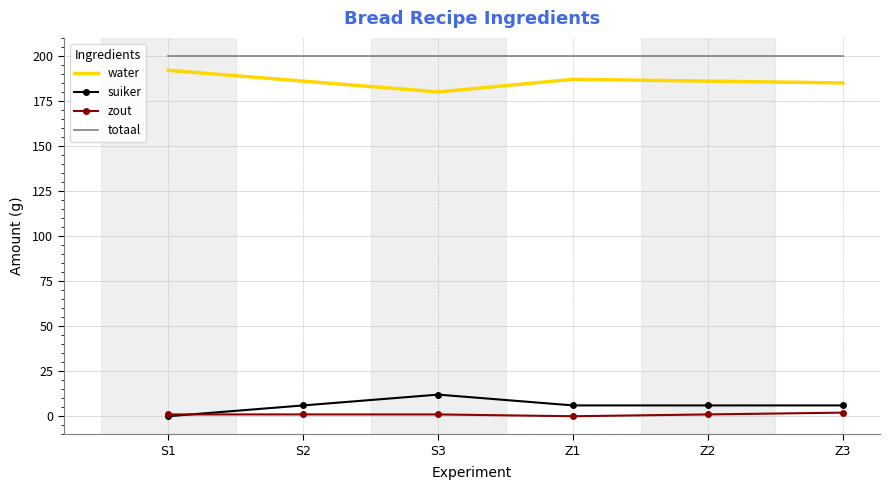

Which category has the lowest value in the suiker series?

S1